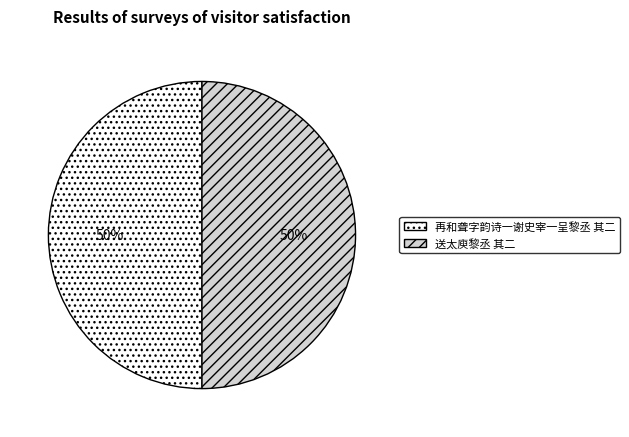

True or false: 送太庾黎丞 其二 accounts for 60% of the total.

False